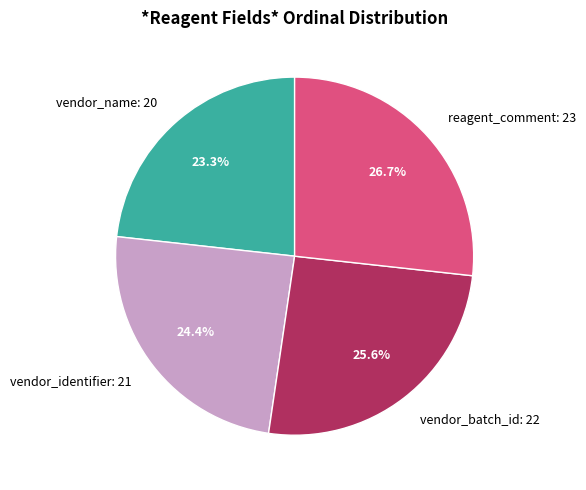

What is the ratio of the value at vendor_name to the value at reagent_comment?

0.9